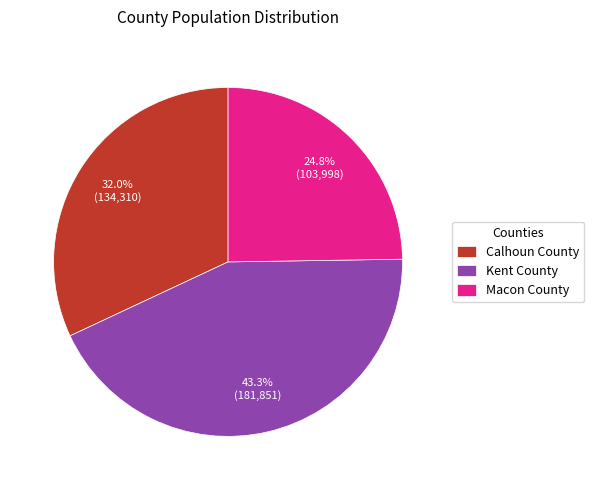

To the nearest percent, what is the average slice percentage?

33%